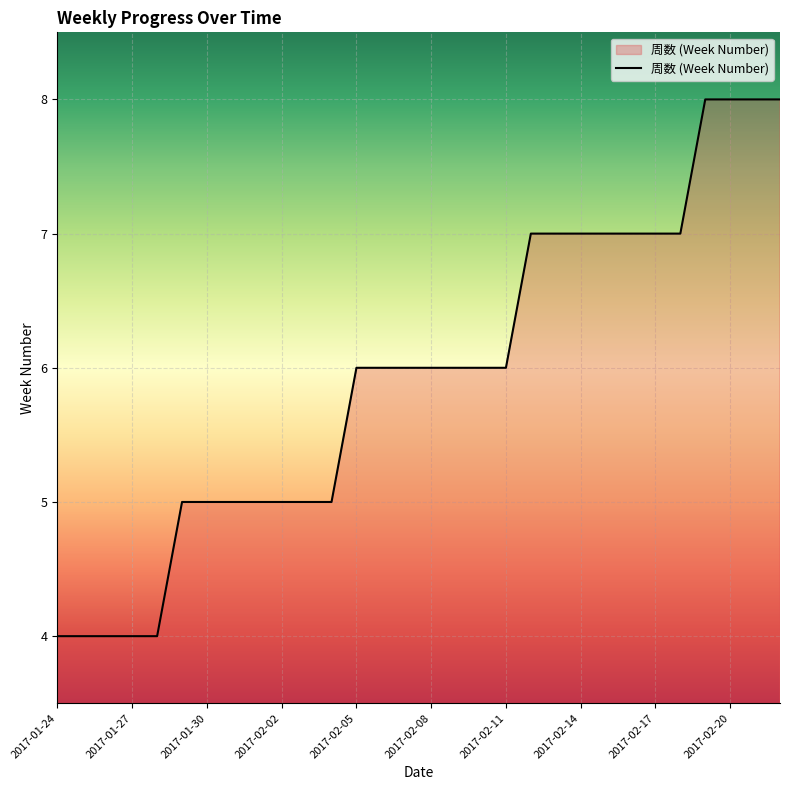

What is the greatest value displayed?

8